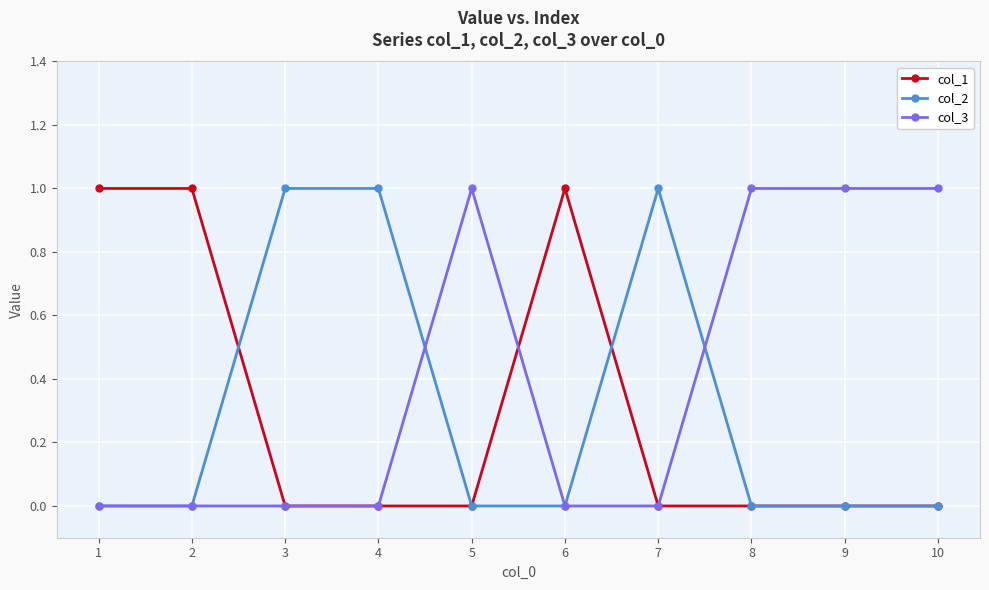

True or false: col_1 has more than 0 interior local peaks.

True